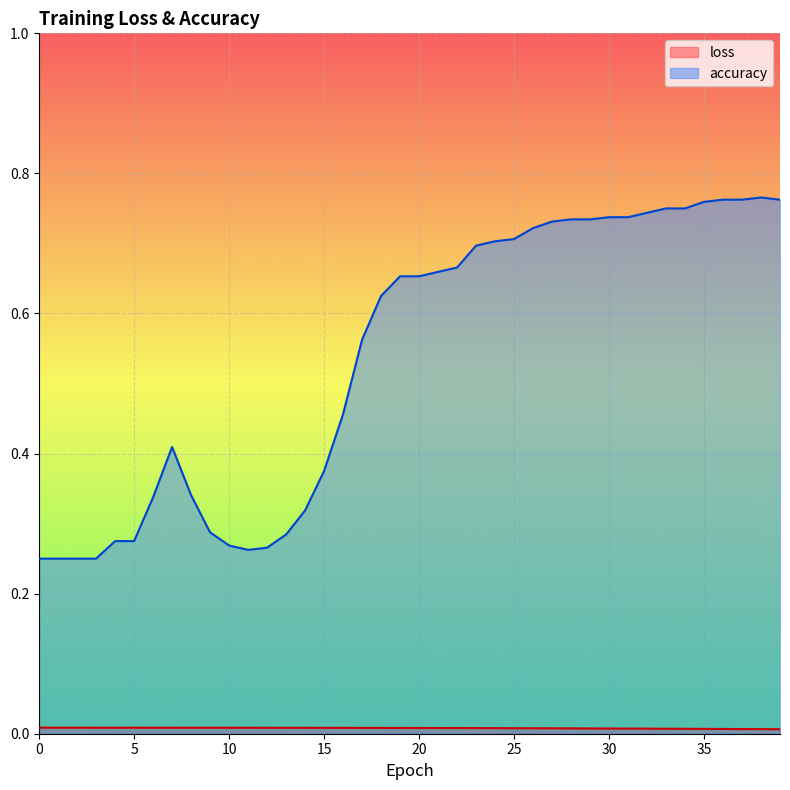

Rank the categories by loss value from lowest to highest.

39, 38, 37, 36, 35, 34, 33, 32, 31, 30, 29, 28, 27, 26, 25, 24, 23, 22, 21, 20, 19, 18, 17, 16, 15, 14, 13, 12, 11, 10, 9, 8, 7, 6, 5, 4, 3, 2, 1, 0